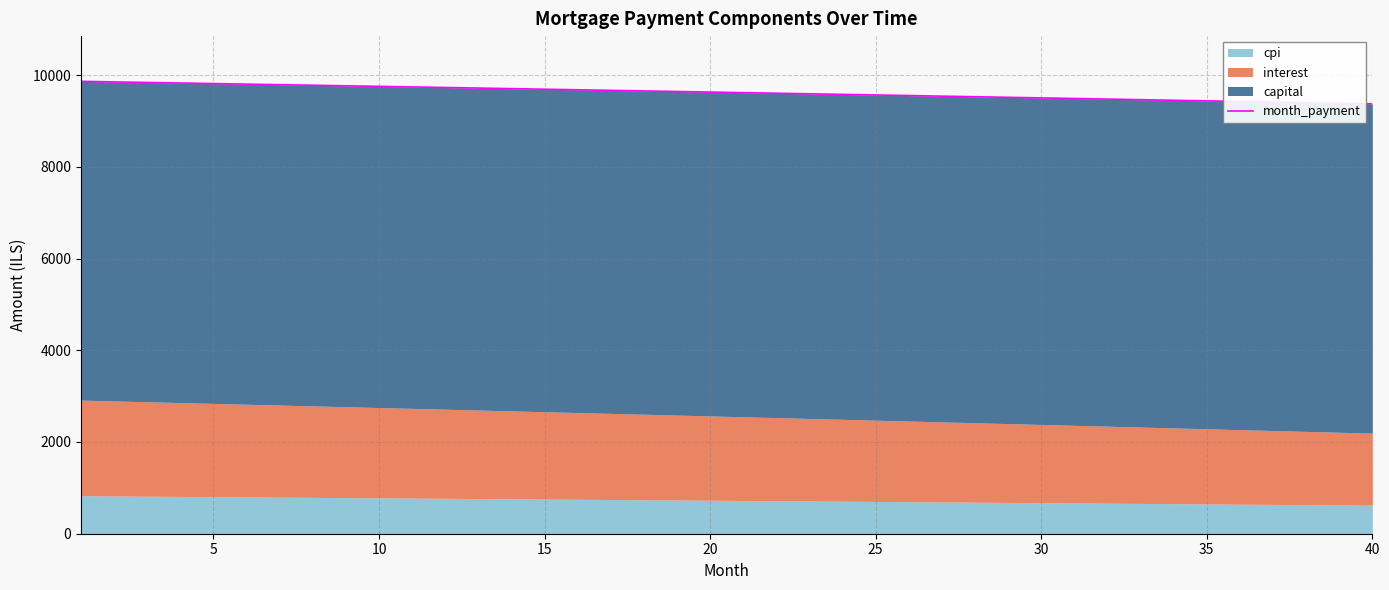

The value at 35 is 9437.9. True or false?

True